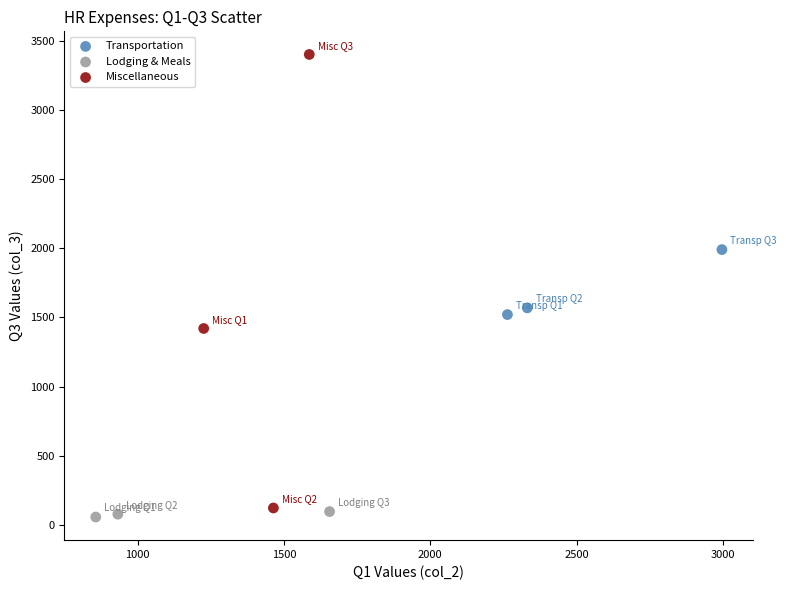

Which series has the widest spread of Y values?

Miscellaneous